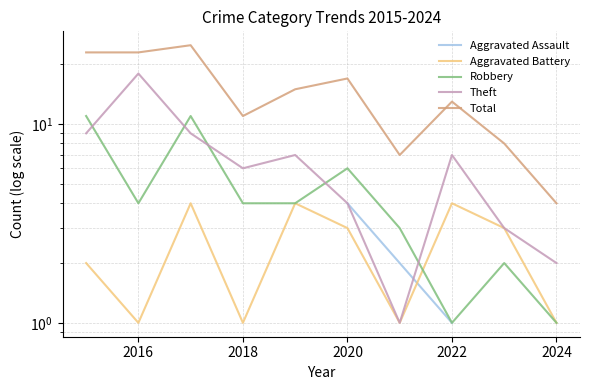

Count the Aggravated Battery values in the range 1 to 4.

10